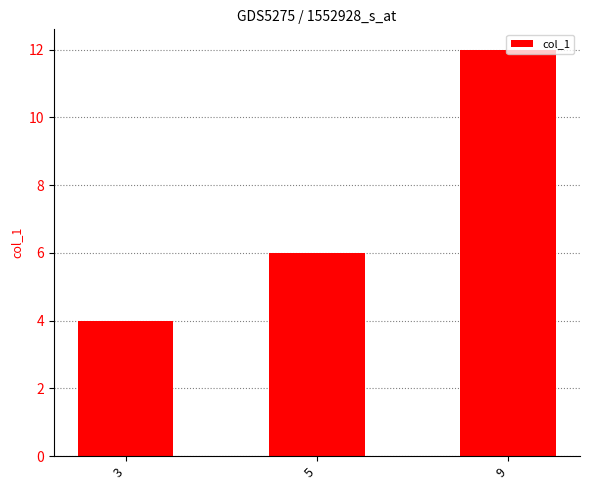

List the labels in order of value, largest first.

9, 5, 3